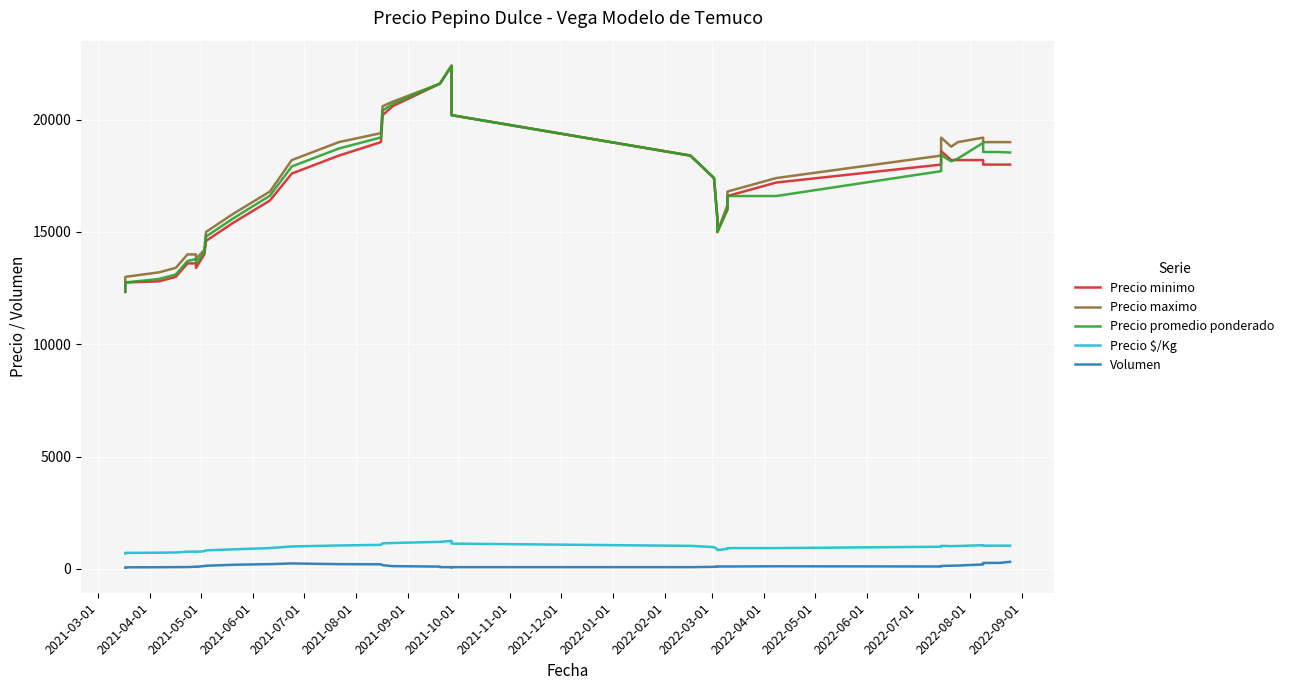

What is the smallest value displayed?

51.7